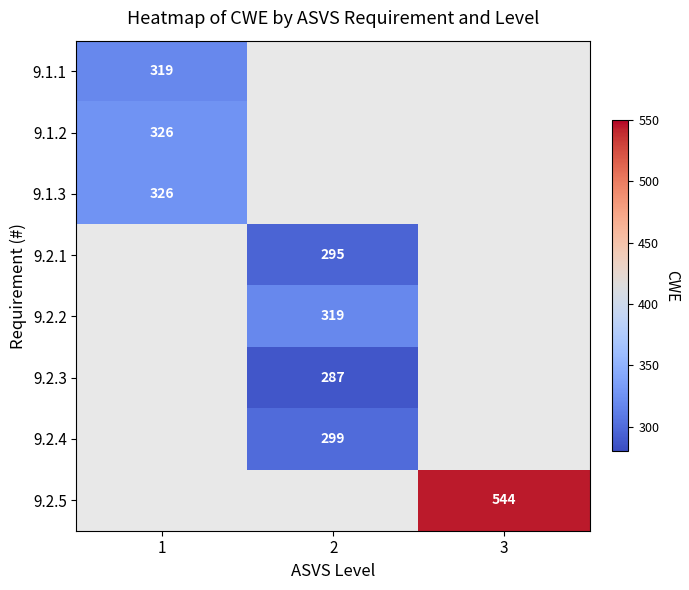

The 9.1.1 series shows 319 at 1. True or false?

True